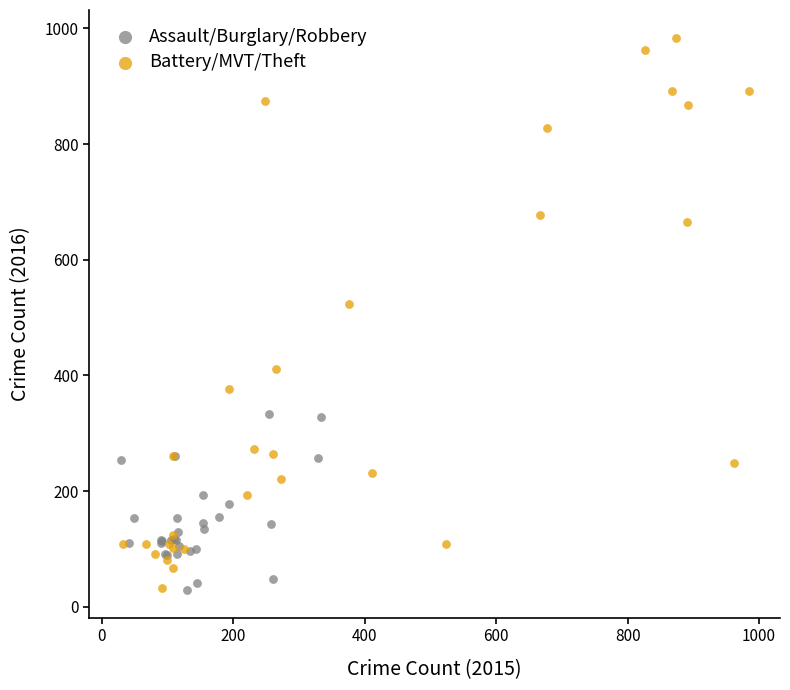

Which series has the widest spread of Y values?

Battery/MVT/Theft